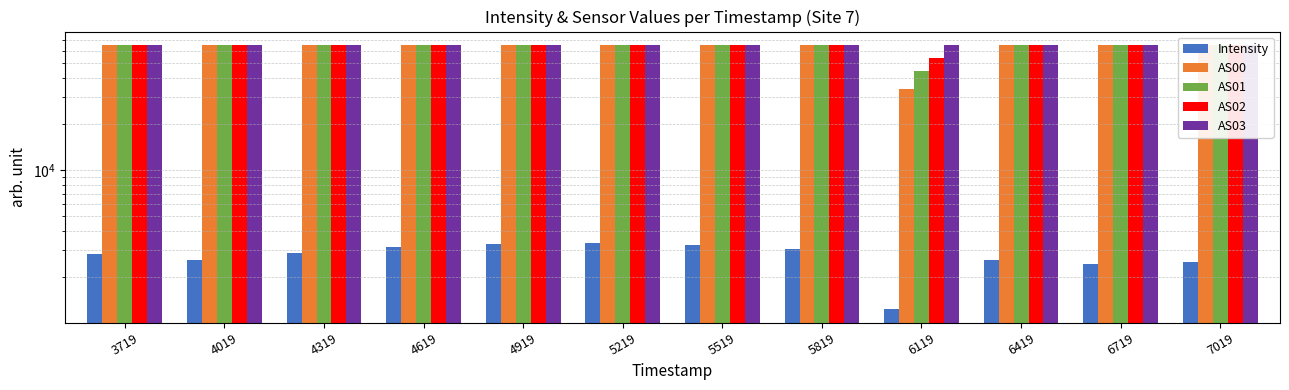

What is the total value across all series at 7019?

264646.4